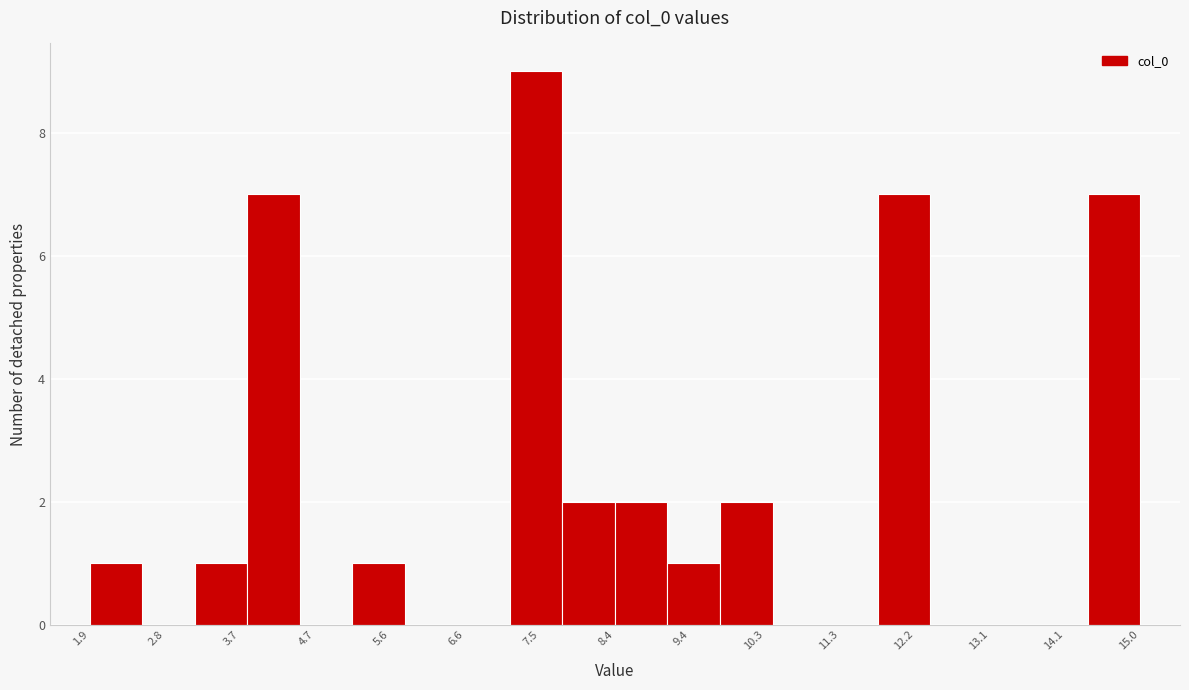

Over which range of the x-axis is the bar tallest?

7.1 to 7.8